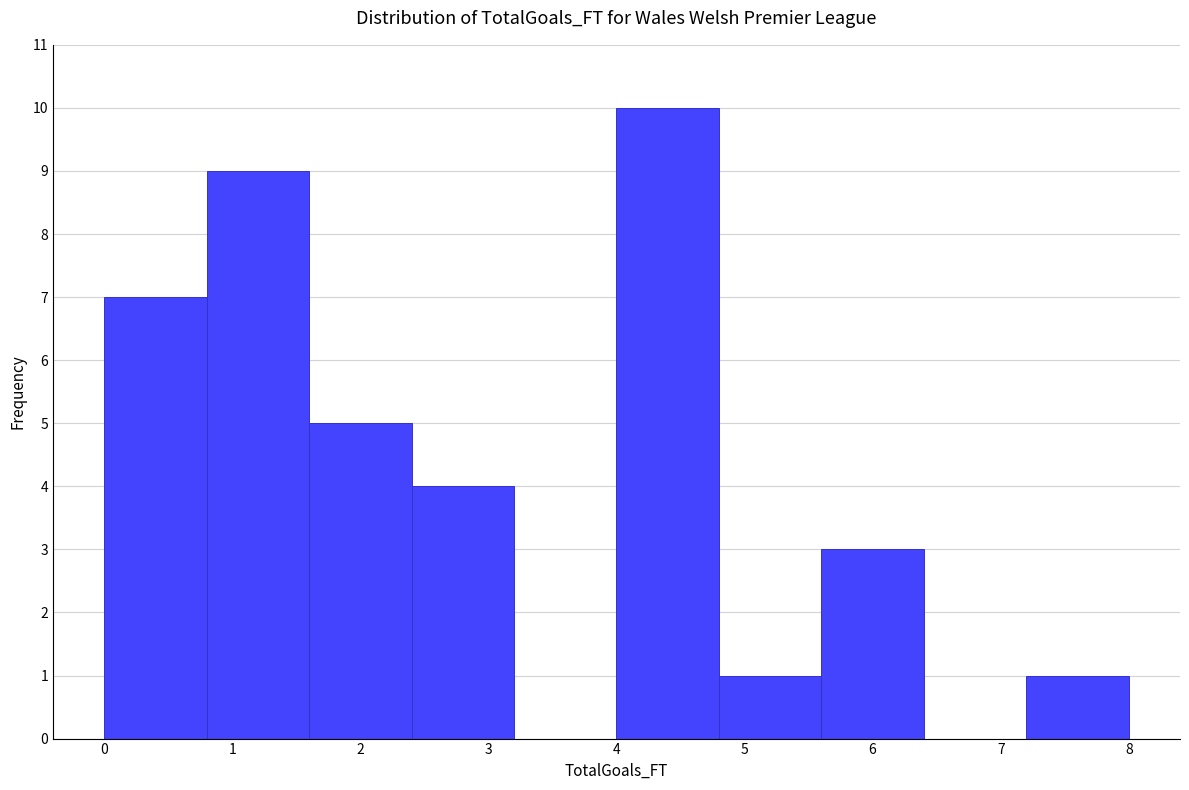

Over which range of the x-axis is the bar tallest?

4.0 to 4.8